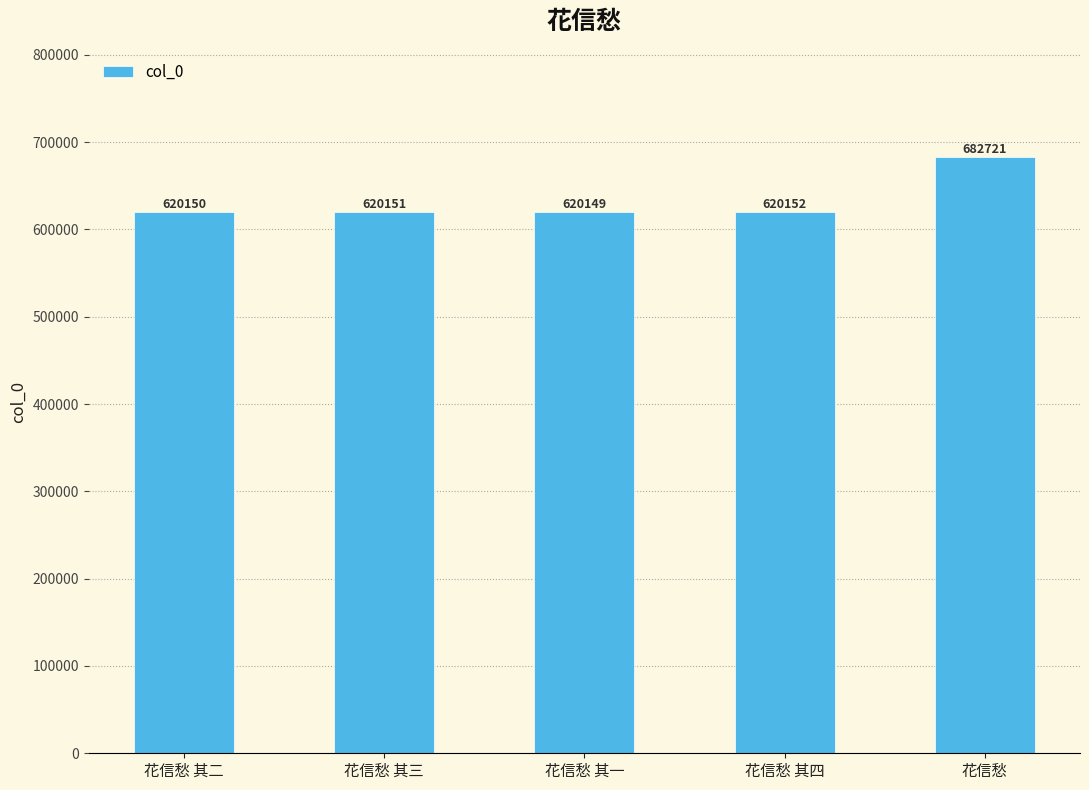

How many categories are shown in the chart?

5